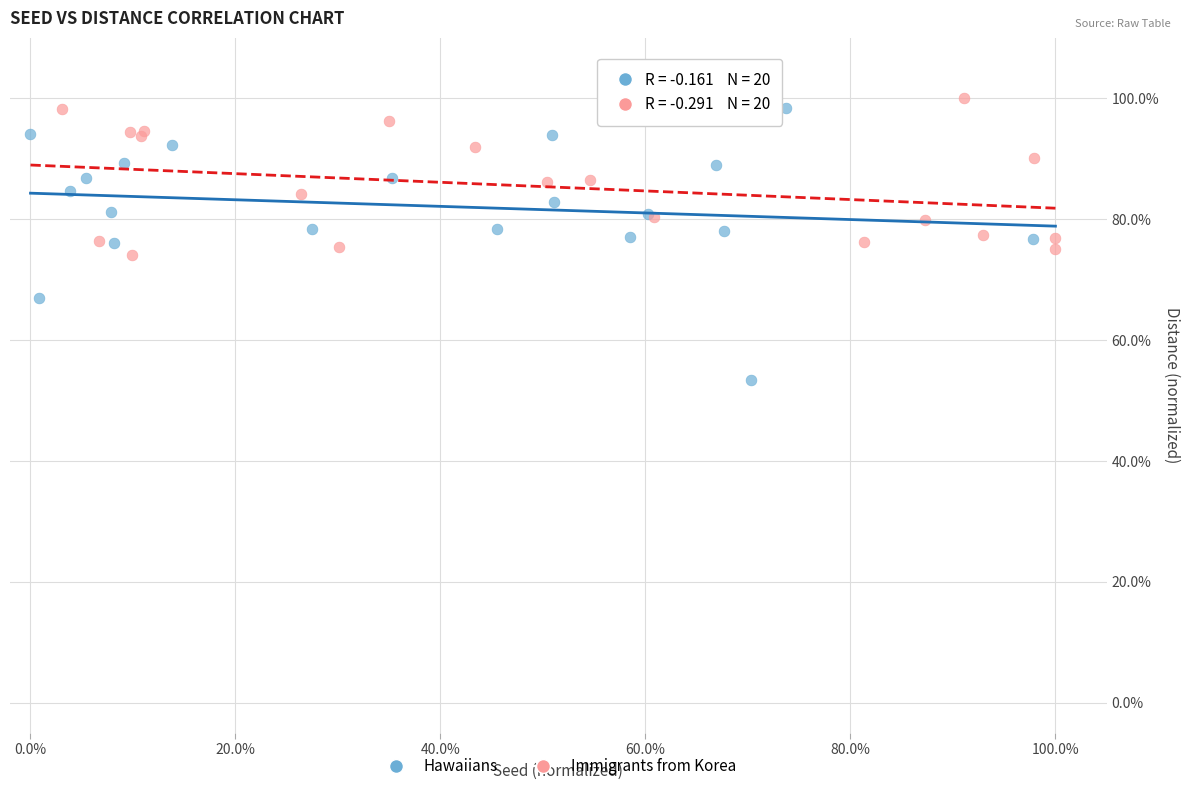

Which series has the widest spread of Y values?

Hawaiians